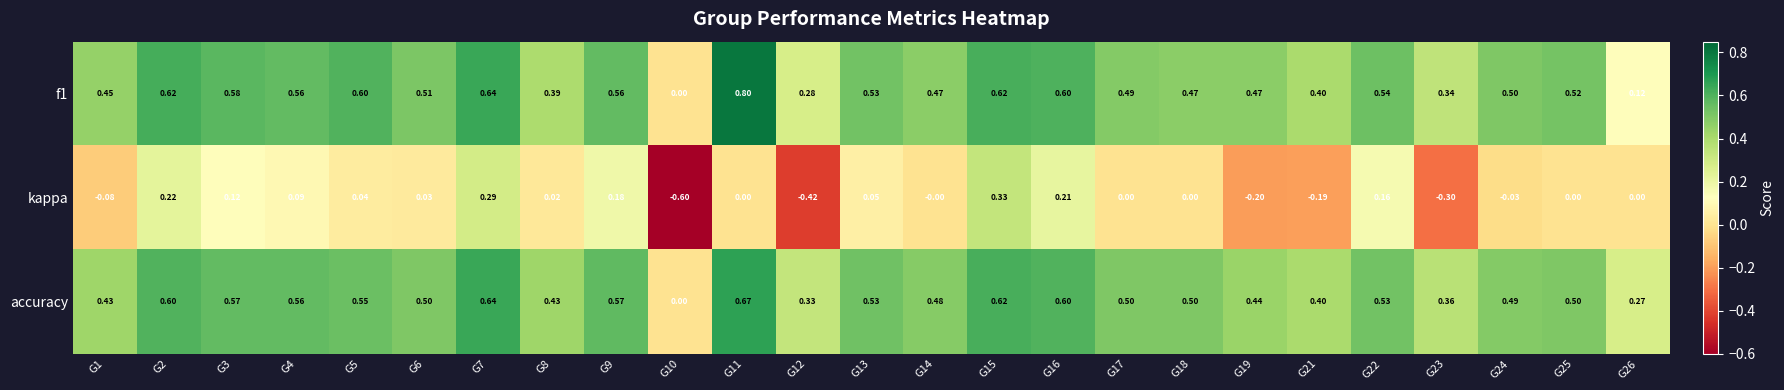

Which series has the largest range (max minus min)?

kappa